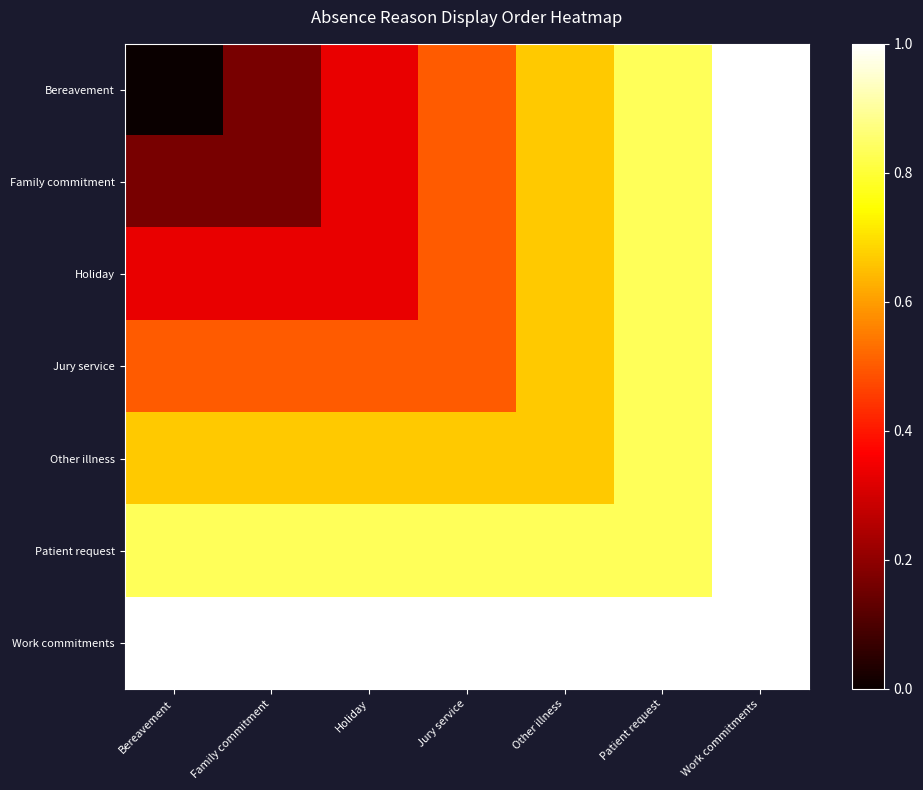

How many categories are shown in the chart?

7